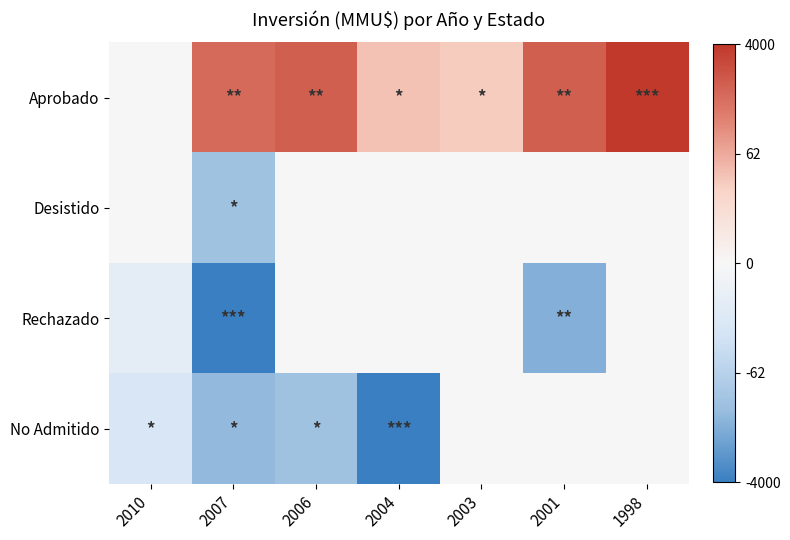

What is the maximum value shown in the chart?

8.3